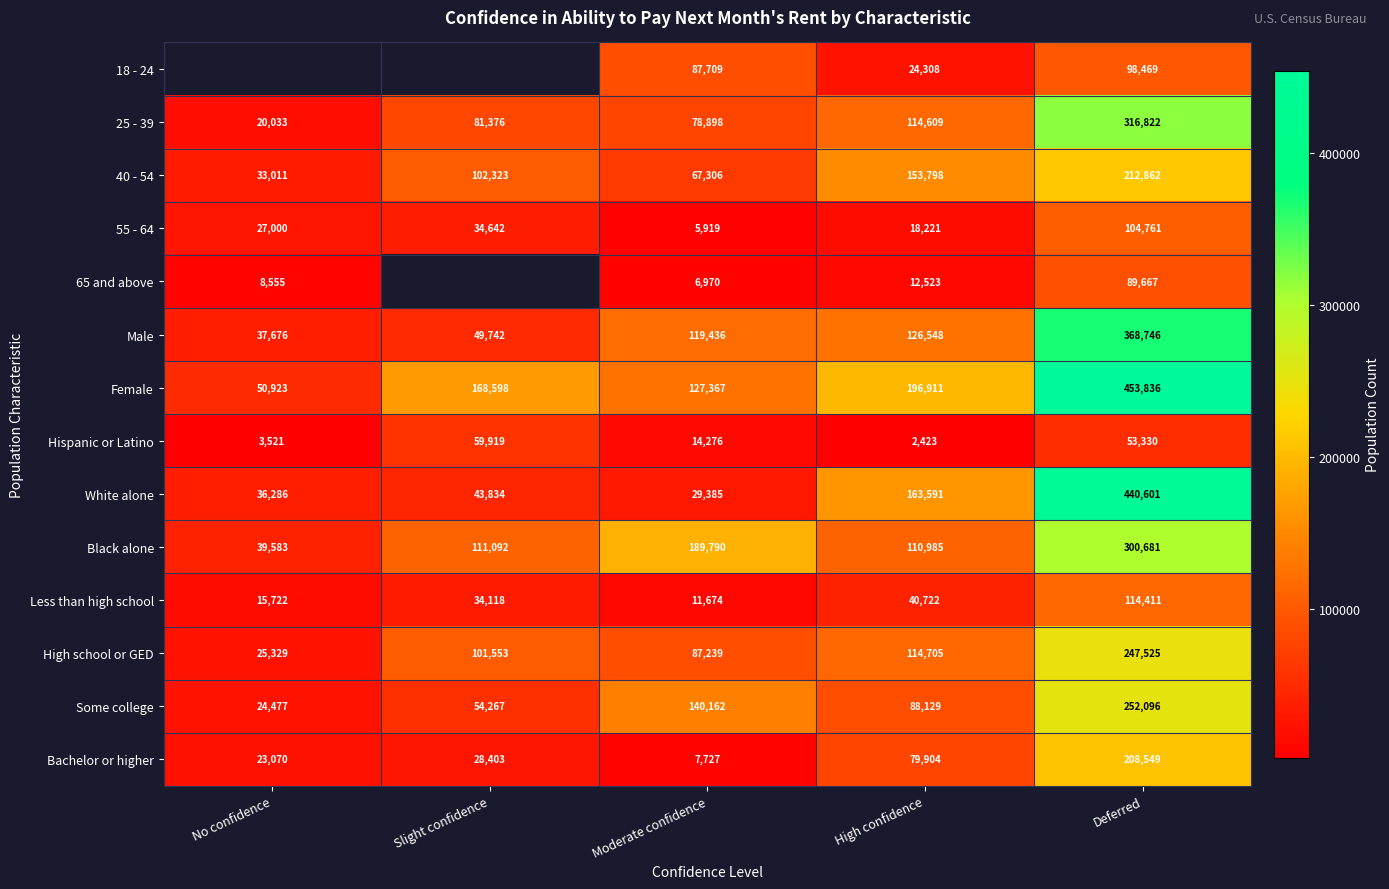

At which category is the sum across all series the highest?

Deferred